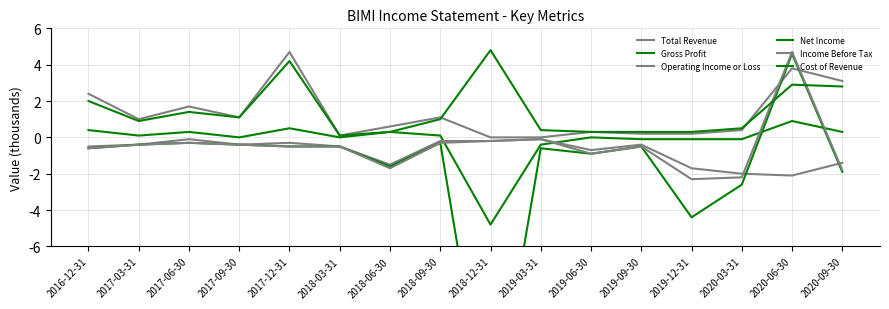

At 2018-06-30, list the series in order from smallest to largest.

Income Before Tax, Net Income, Operating Income or Loss, Gross Profit, Cost of Revenue, Total Revenue